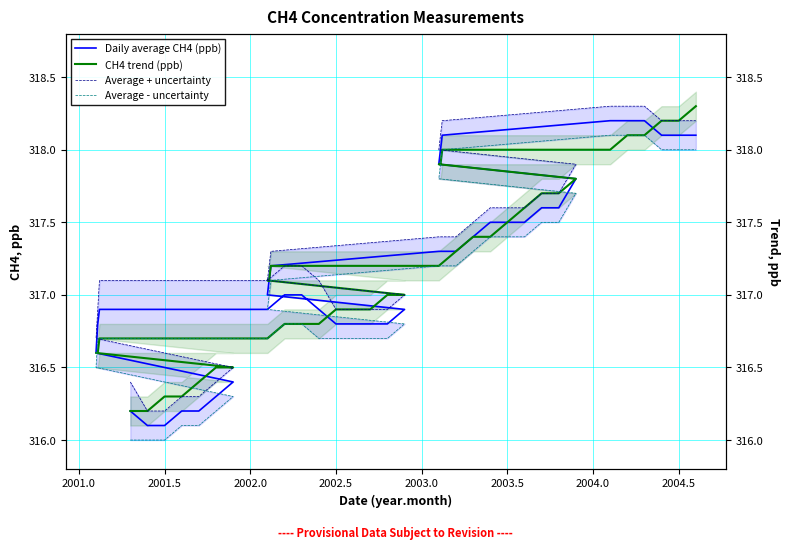

After their last crossing, which series has the higher values: CH4 trend (ppb) or Average - uncertainty?

CH4 trend (ppb)